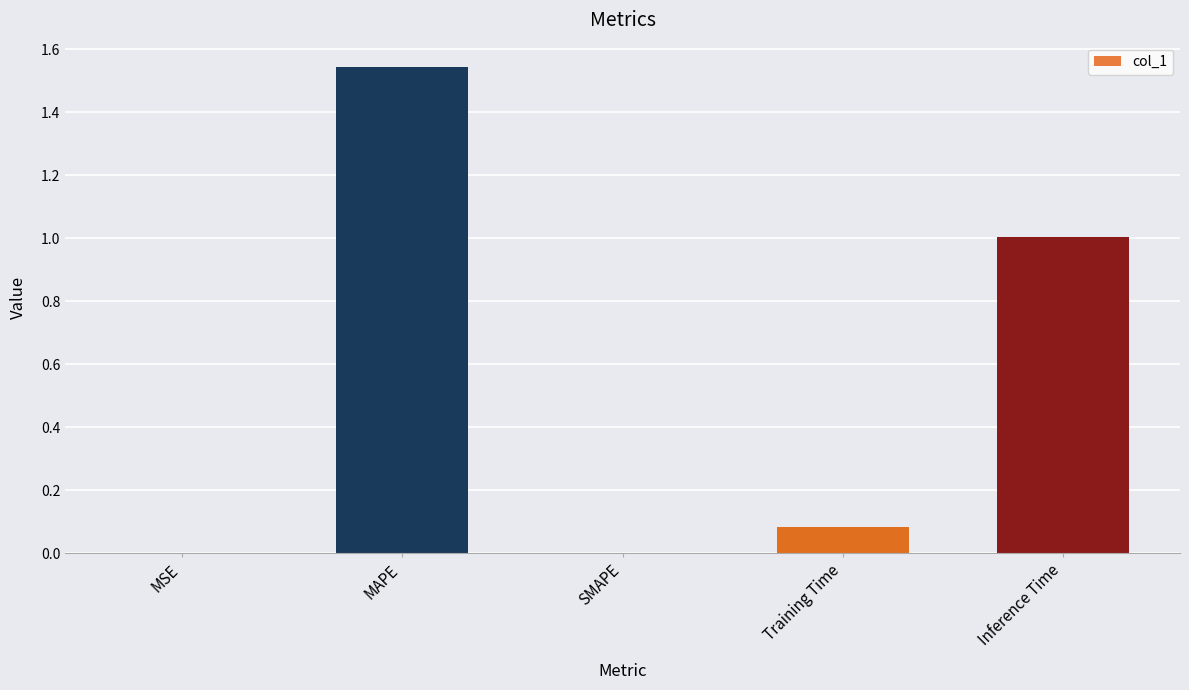

What is the sum of all values?

2.6